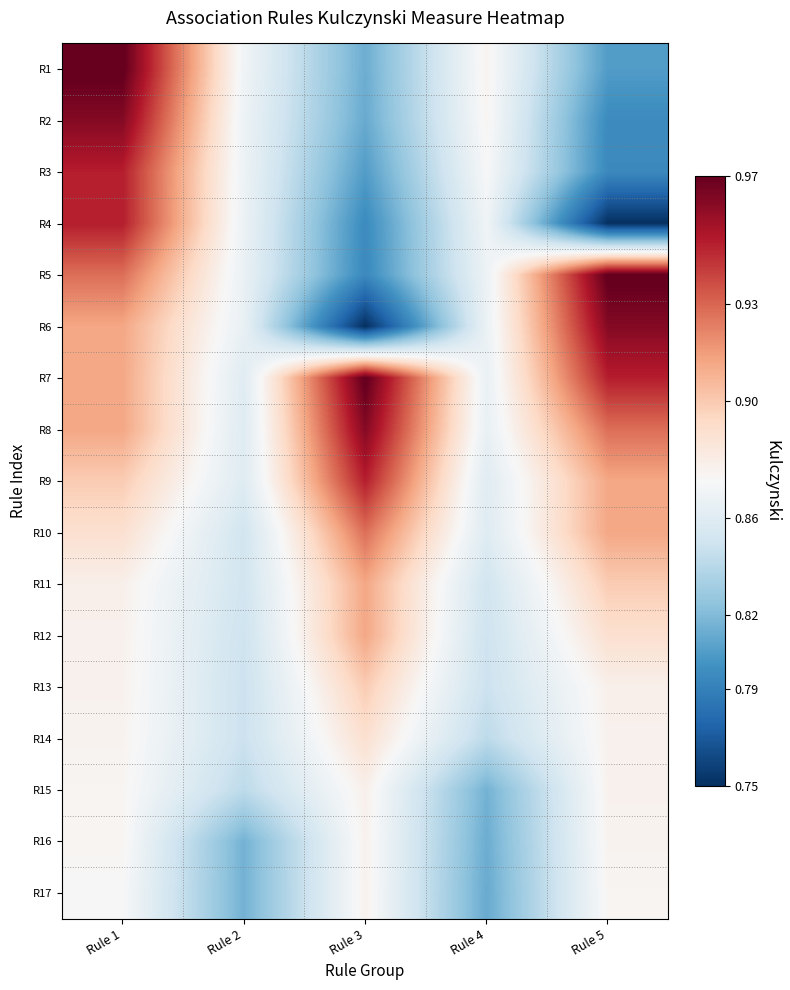

At which category is the sum across all series the highest?

Rule 1